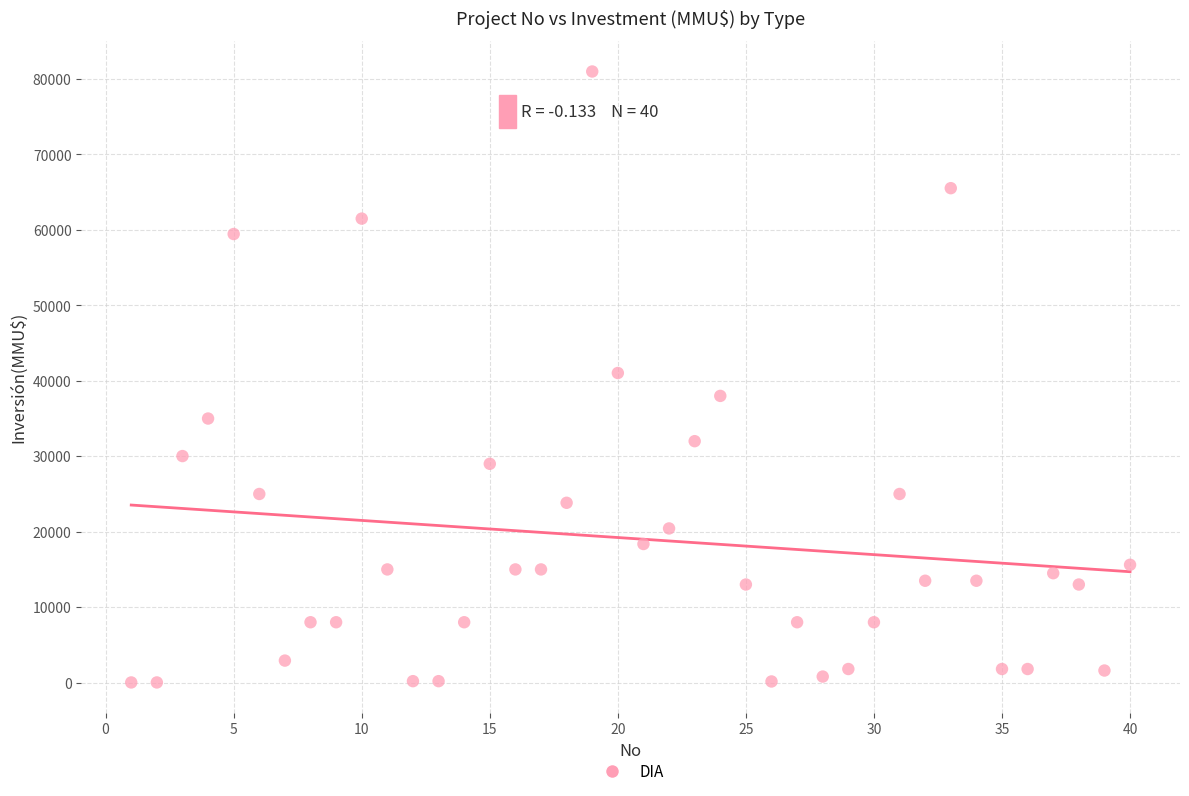

What is the range of X values (max minus min)?

39